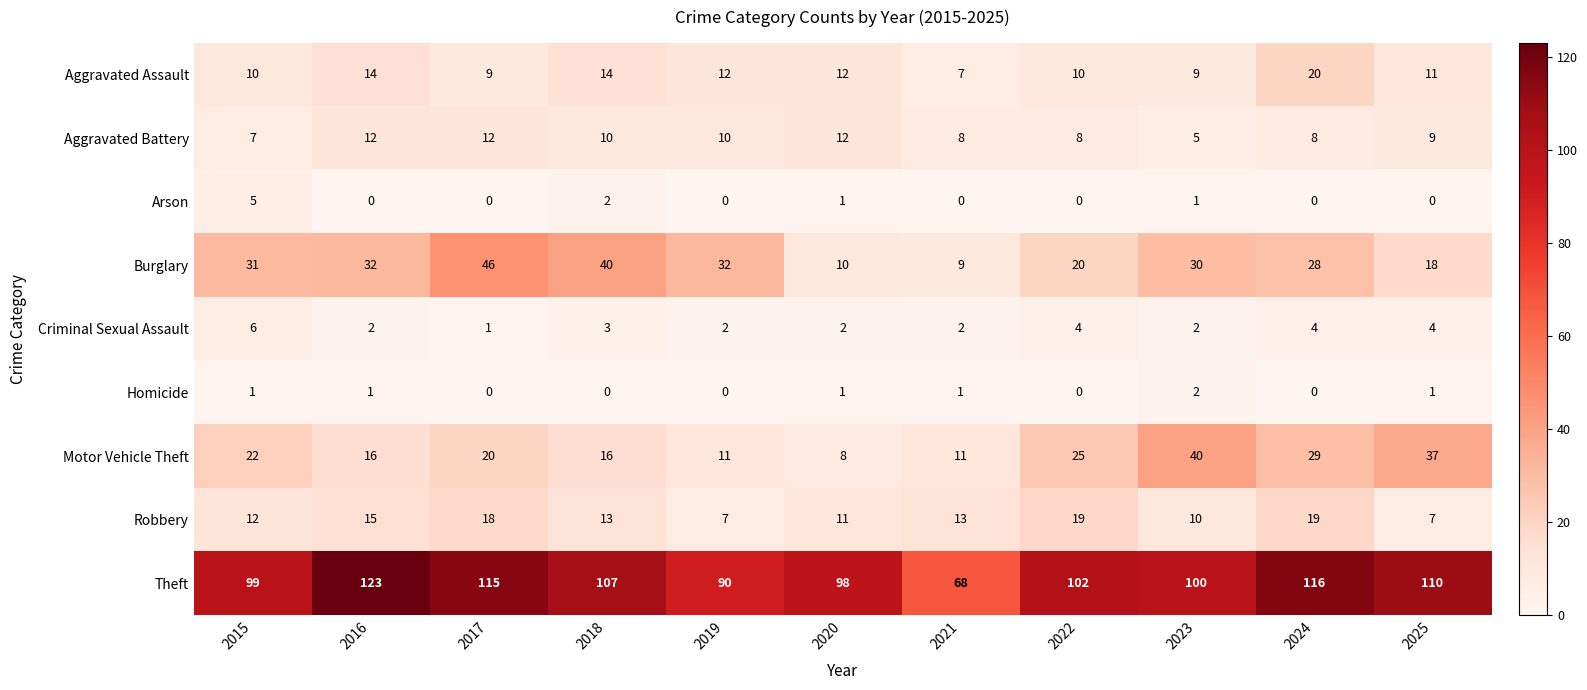

Count the number of data series in this chart.

9